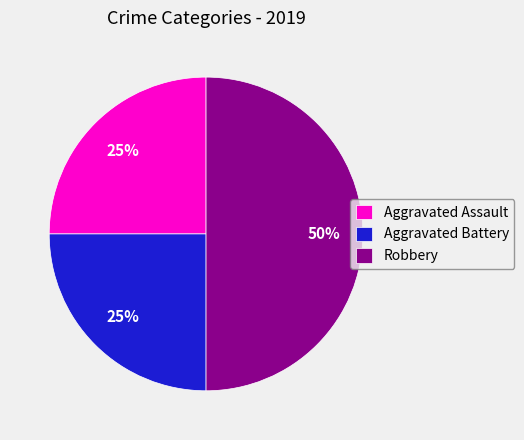

Is it true that Robbery is 55% of the pie?

False